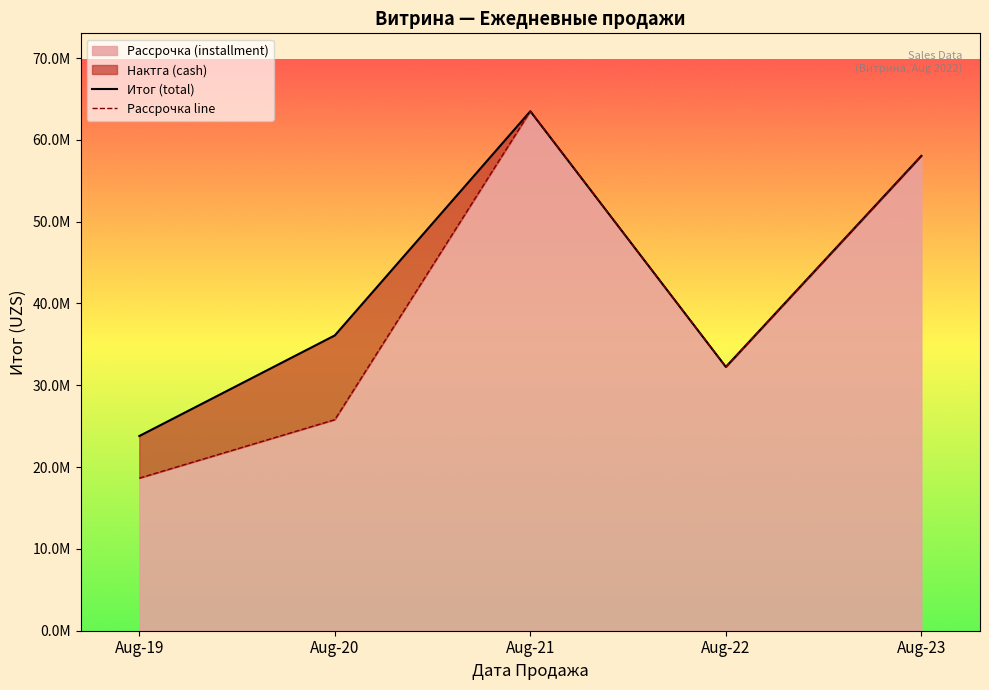

The Итог (total) series shows 18369322 at Aug-22. True or false?

False